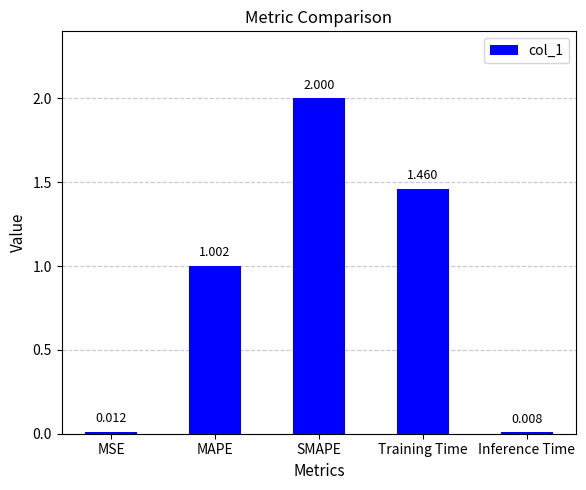

How many values are below 1?

2